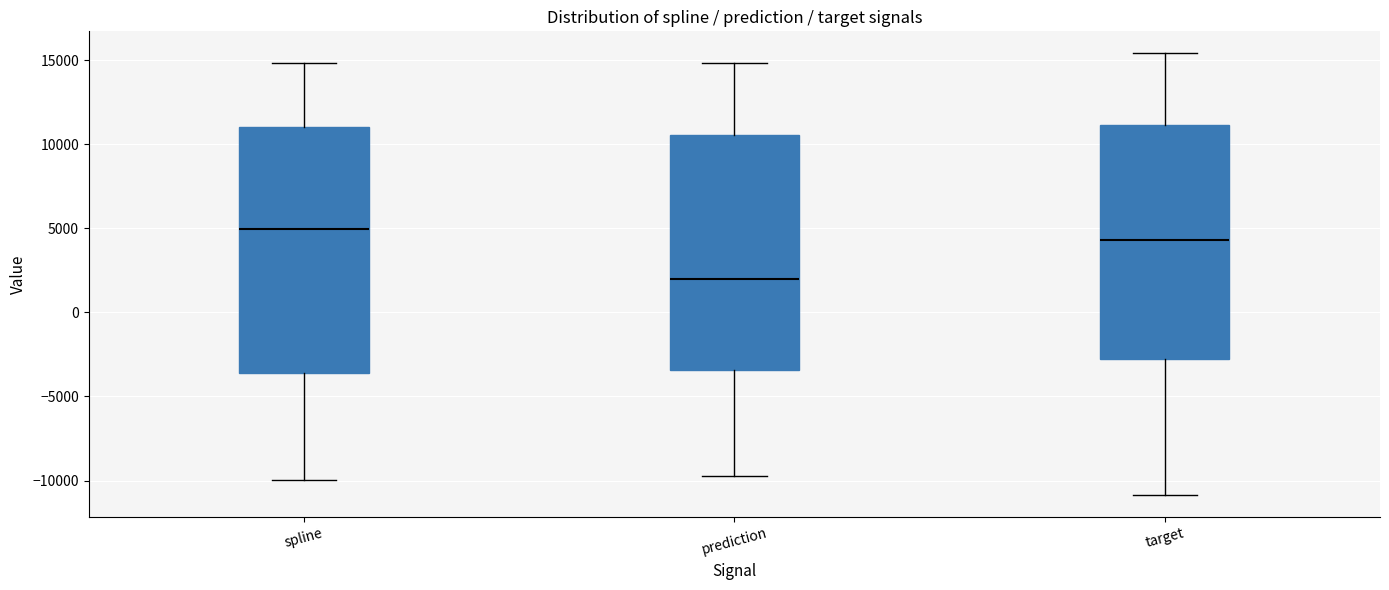

Where does the median line of the box for target sit on the y-axis? The values are not printed on the chart, so give them approximately, as read against the axis.

4500